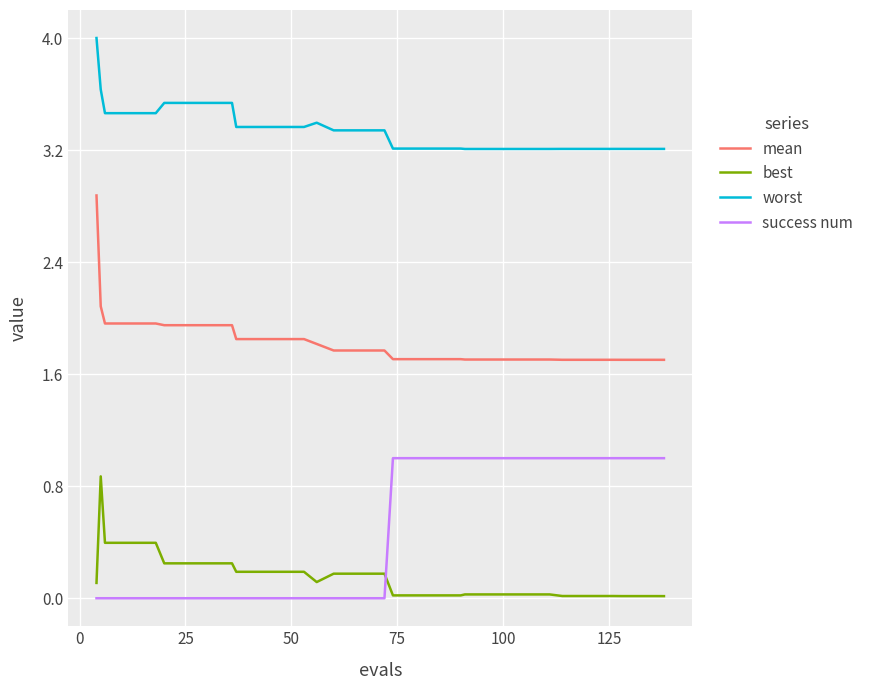

What is the minimum value for worst?

3.2